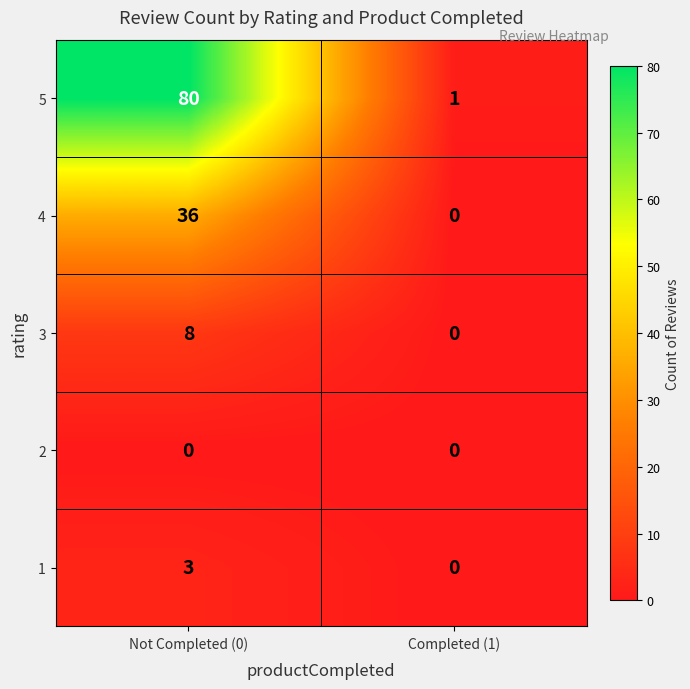

What is the difference between the 3 values at Not Completed (0) and Completed (1)?

8